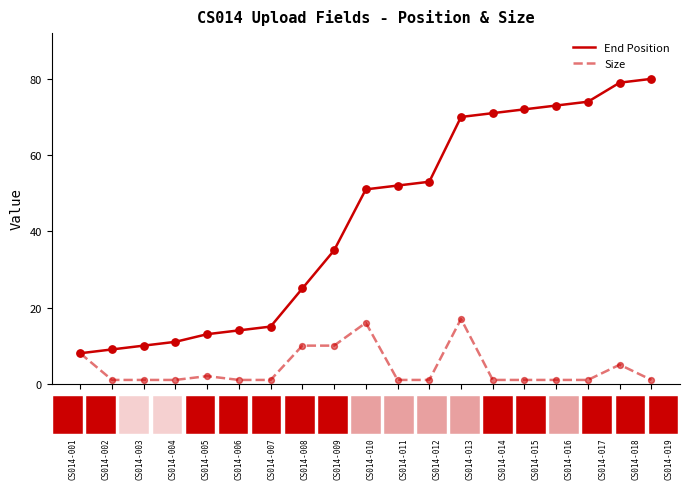

At how many categories does at least one series exceed 75?

2